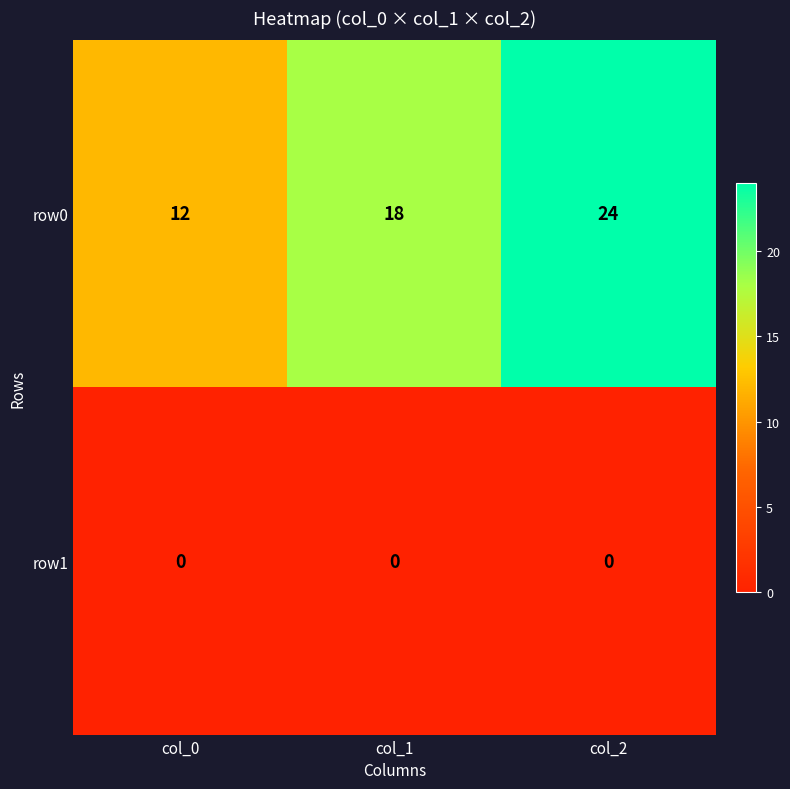

Rank the series by their maximum value, from lowest to highest.

row1, row0